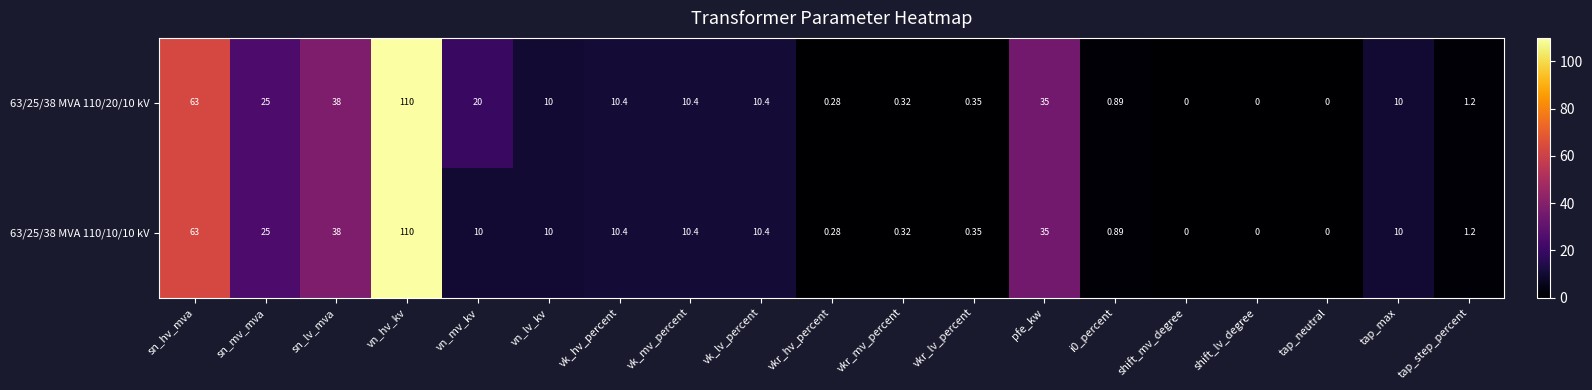

How many distinct data groups are displayed?

2